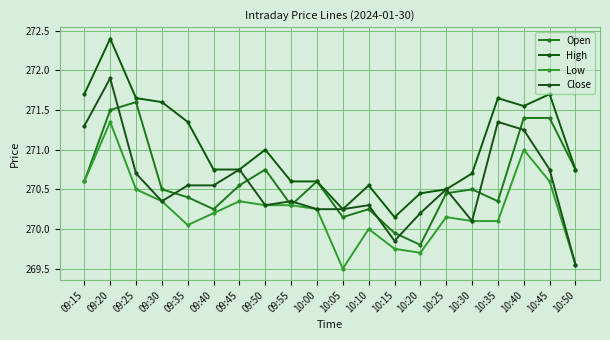

At which category does Low reach its first local valley?

09:35